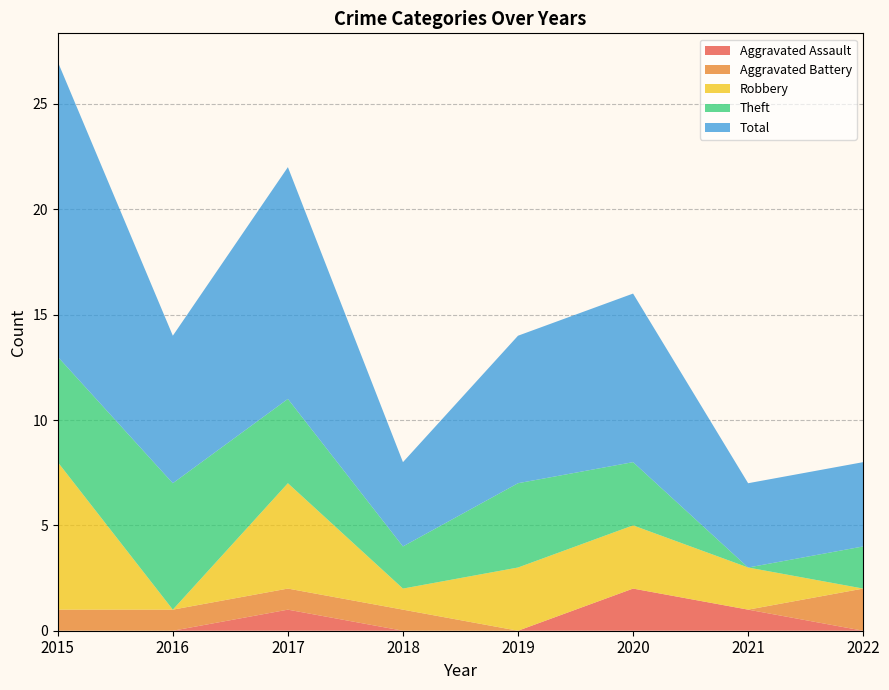

Reading left to right, transcribe all the data shown in this chart.

Aggravated Assault: 2015=0	2016=0	2017=1	2018=0	2019=0	2020=2	2021=1	2022=0
Aggravated Battery: 2015=1	2016=1	2017=1	2018=1	2019=0	2020=0	2021=0	2022=2
Robbery: 2015=7	2016=0	2017=5	2018=1	2019=3	2020=3	2021=2	2022=0
Theft: 2015=5	2016=6	2017=4	2018=2	2019=4	2020=3	2021=0	2022=2
Total: 2015=14	2016=7	2017=11	2018=4	2019=7	2020=8	2021=4	2022=4